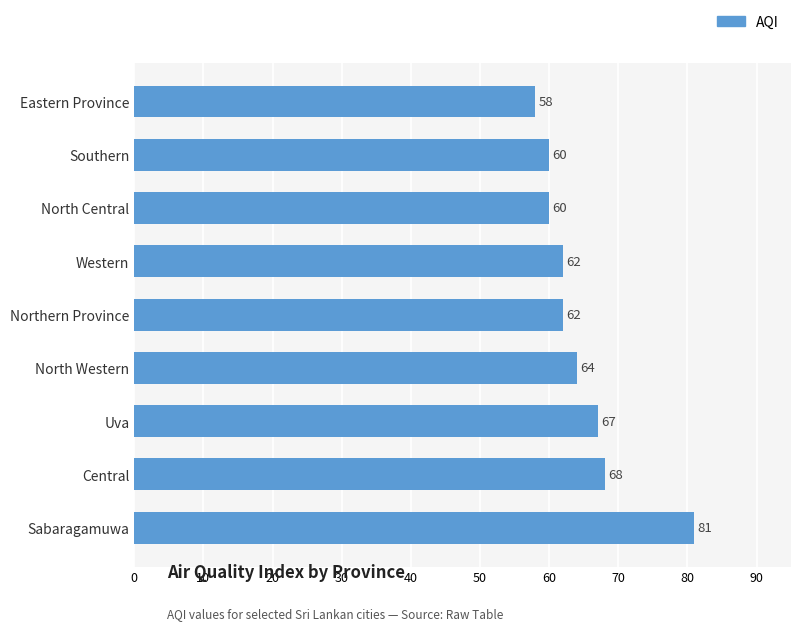

Reading top to bottom, transcribe all the data shown in this chart.

58	60	60	62	62	64	67	68	81